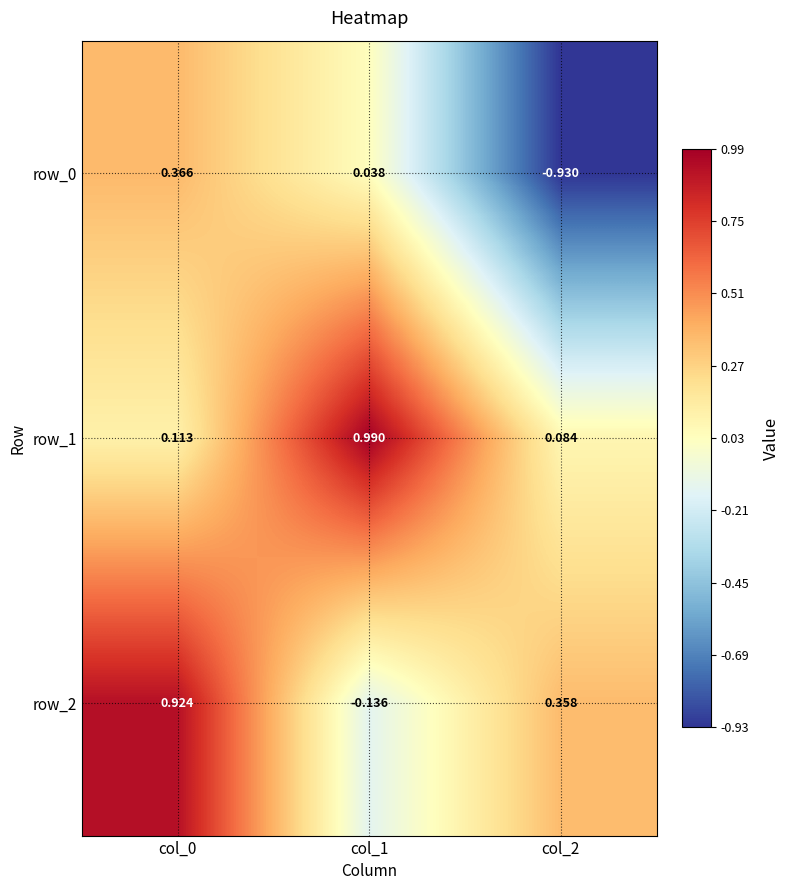

Is the value of row_0 at col_2 greater than the value of row_1 at col_0?

No